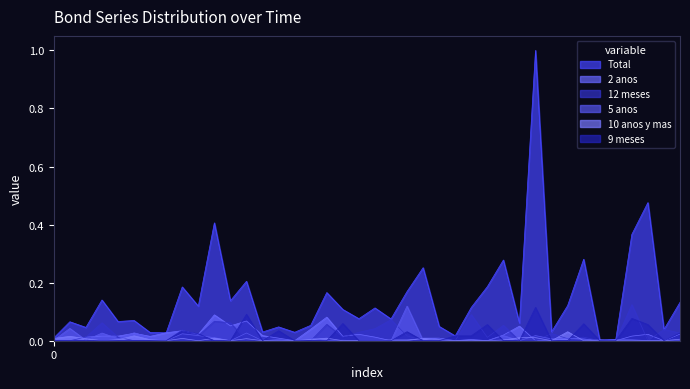

Which series has the largest total across all categories?

Total